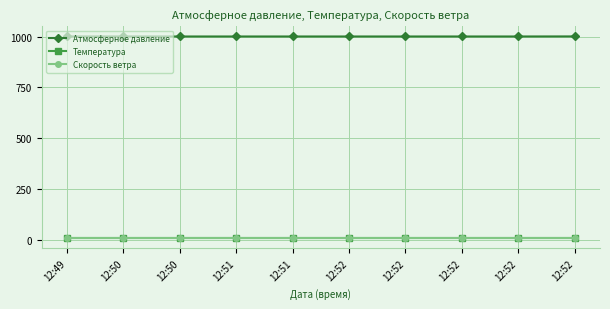

How many lines are shown in the chart?

3